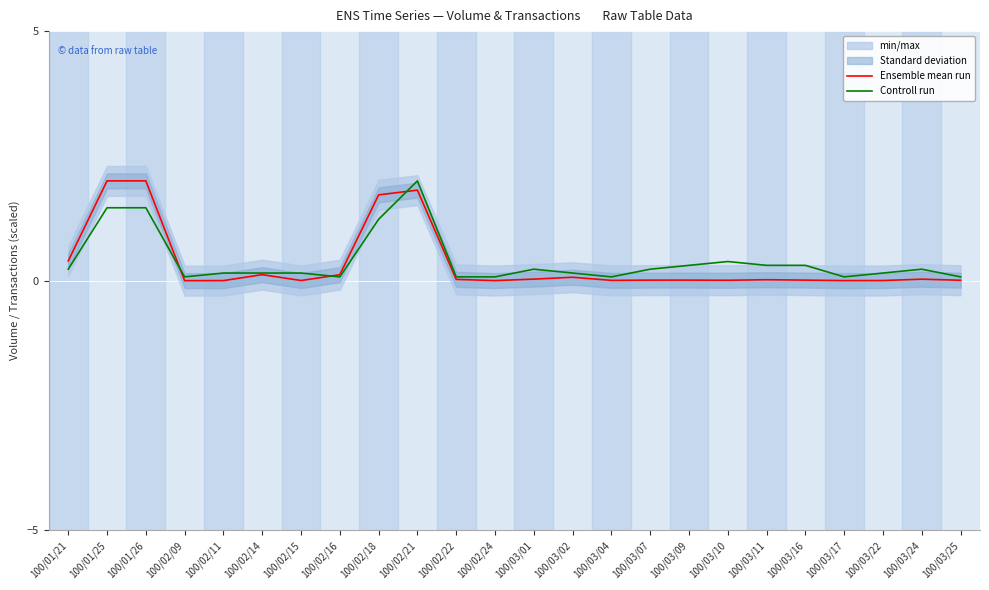

What is the label of the 14th point from the left?

100/03/02